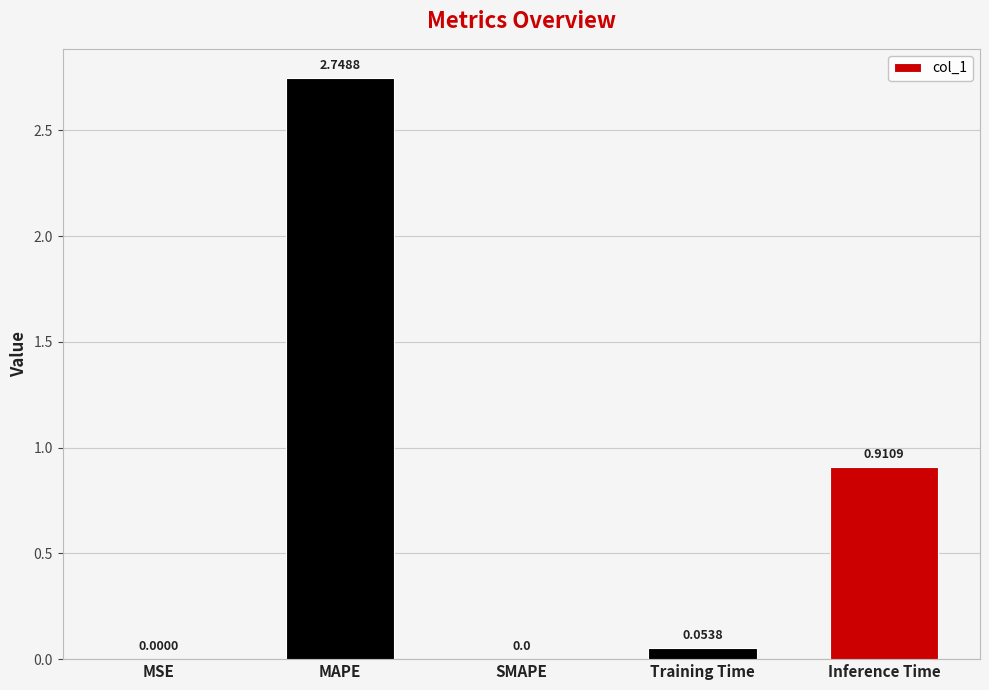

What is the sum of all values?

3.7